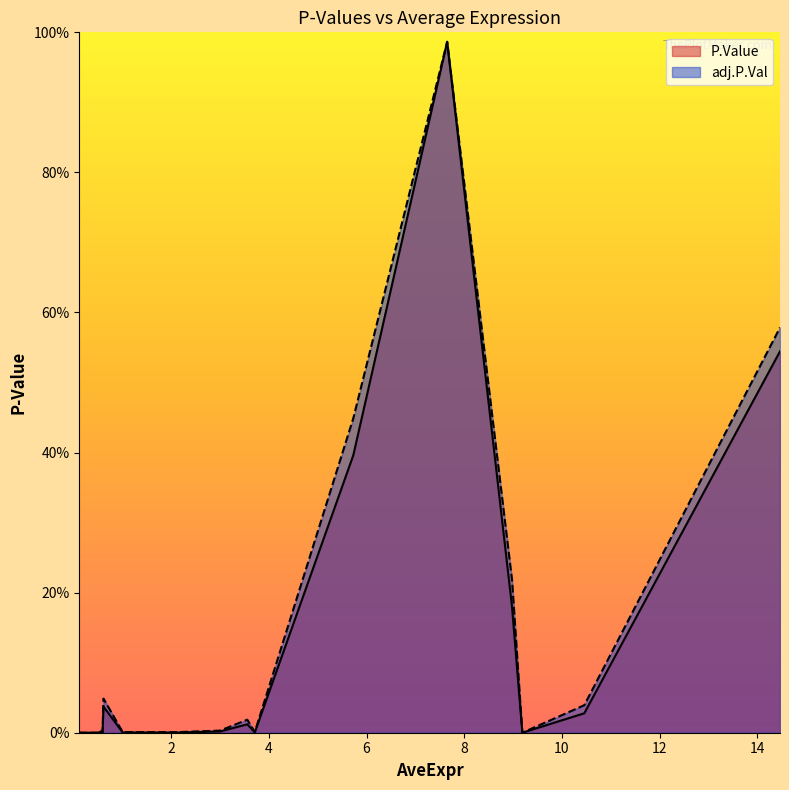

Between 0.562296669 and 9.188645636, which is larger?

0.562296669